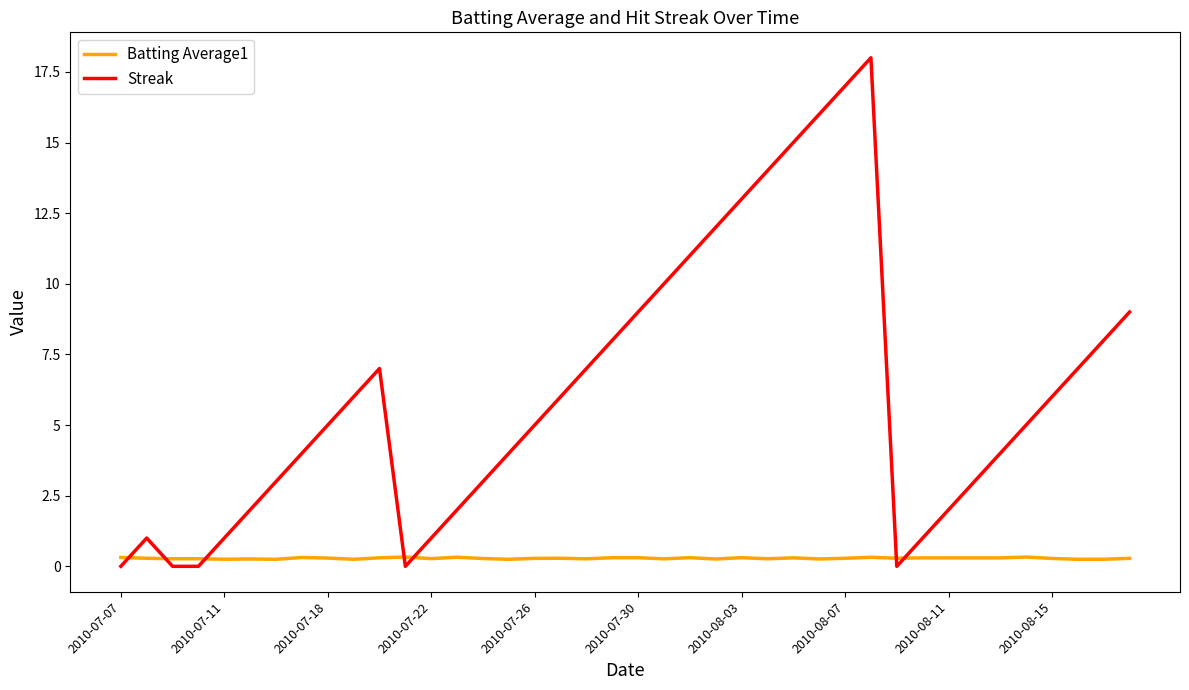

What are all the series names shown in the legend?

Batting Average1, Streak